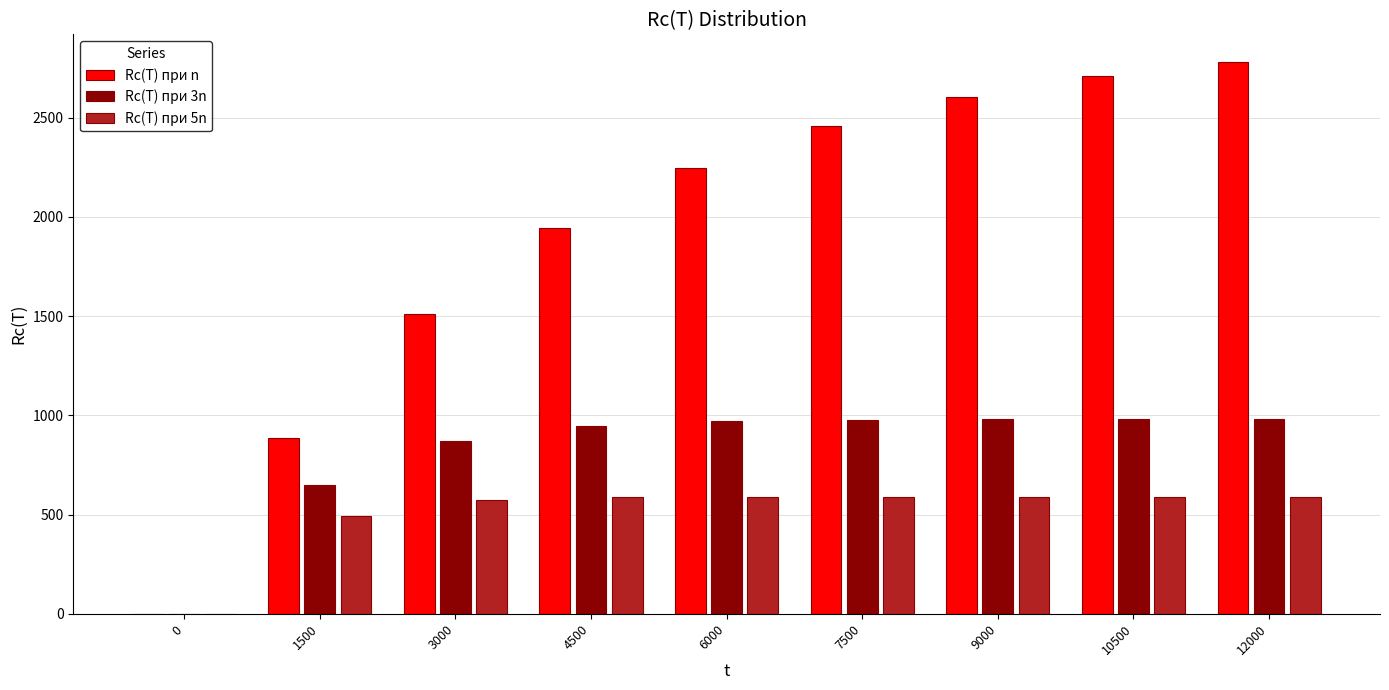

What is the sum of all Rc(T) при 5n values?

4600.2